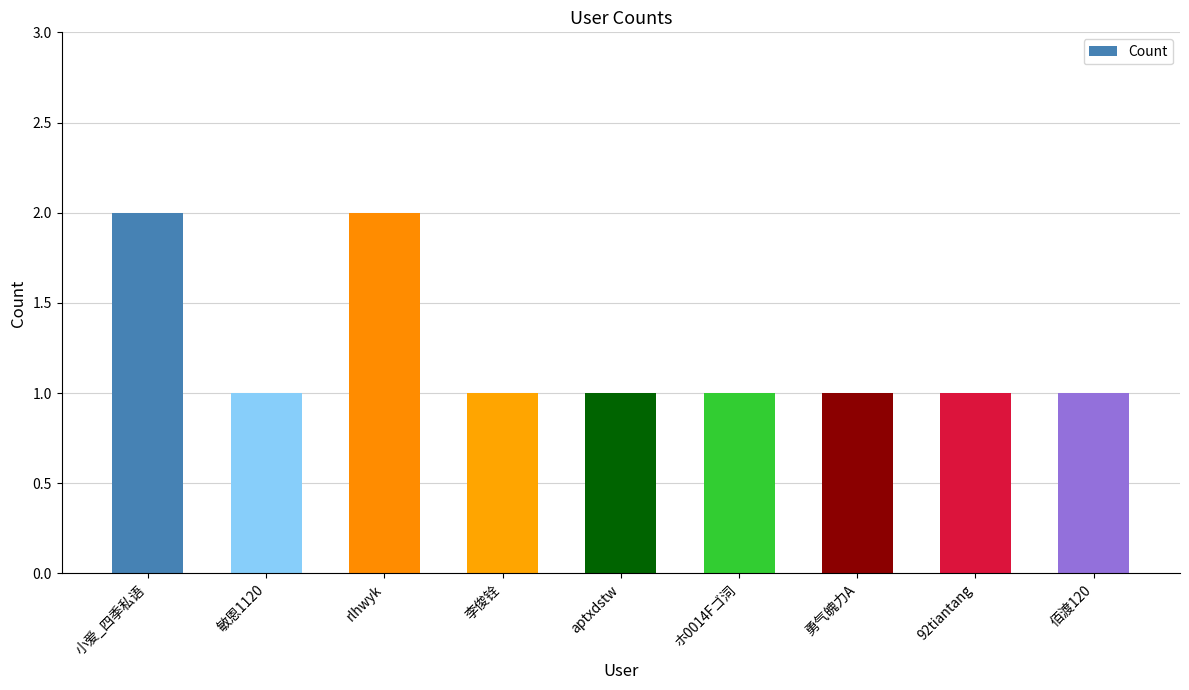

How many bars are there in total?

9